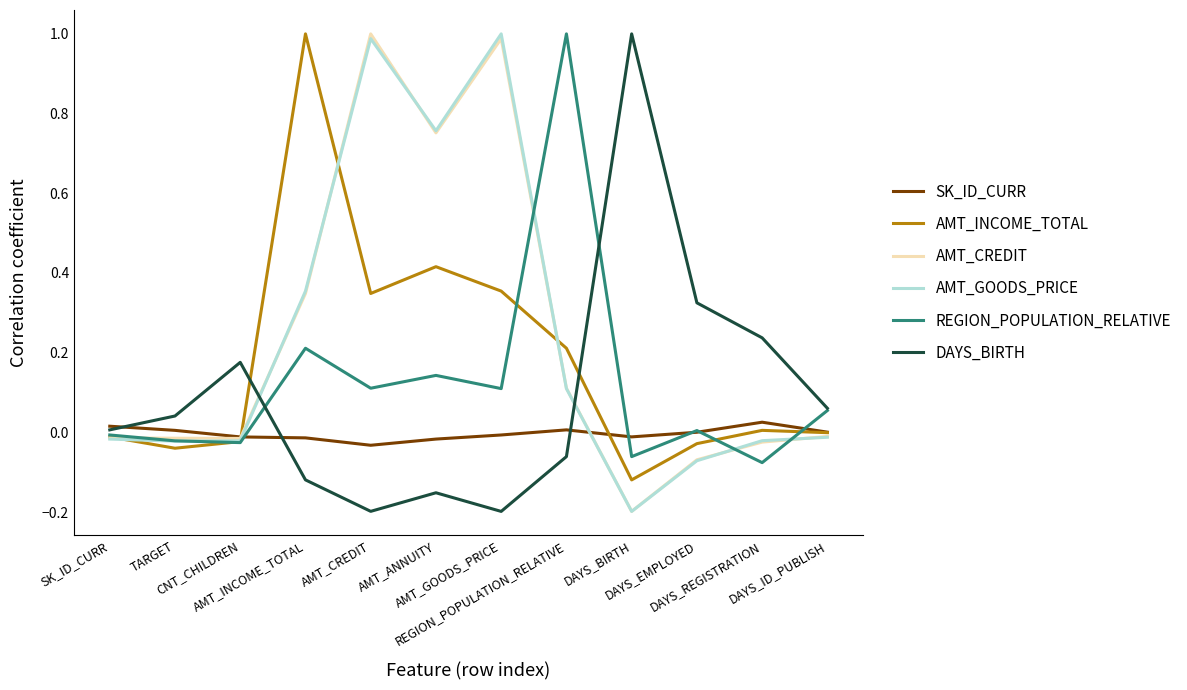

True or false: AMT_CREDIT has more than 1 points higher than both neighbors.

True